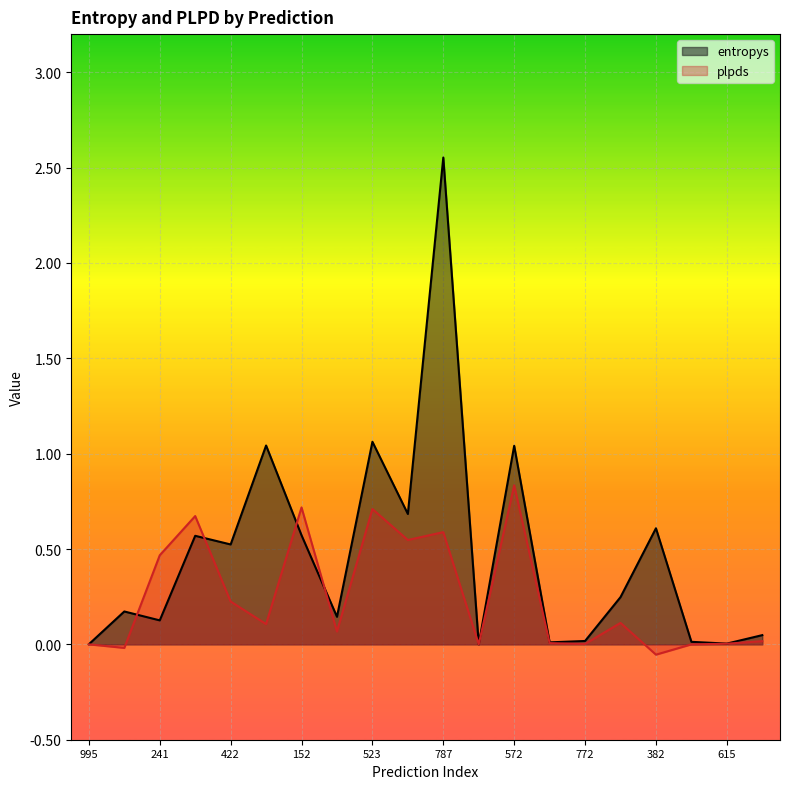

In plpds, how many points are lower than both neighbors (excluding endpoints)?

7